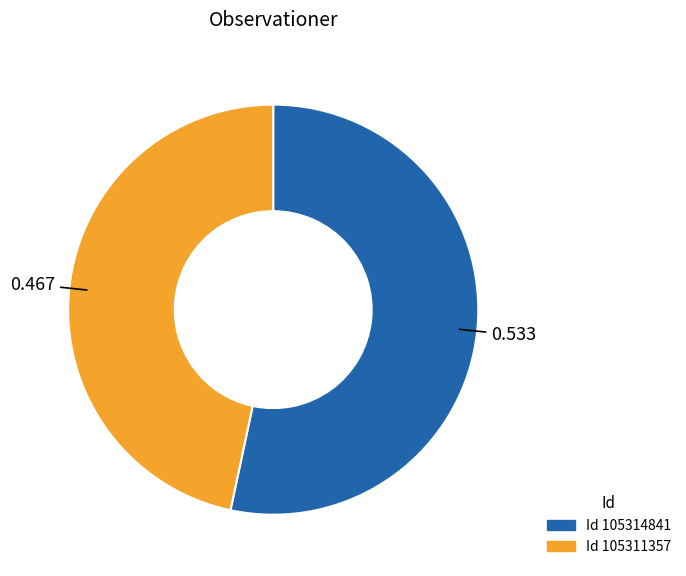

Is there a majority slice in this chart?

Yes